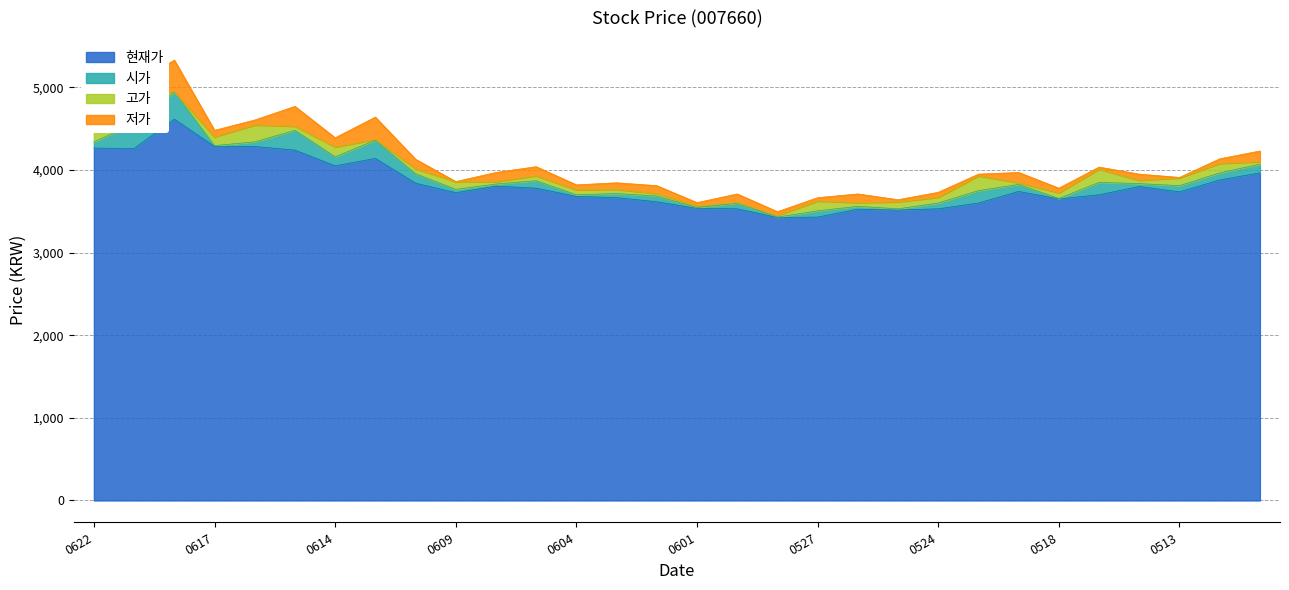

What are all the series names shown in the legend?

현재가, 시가, 고가, 저가